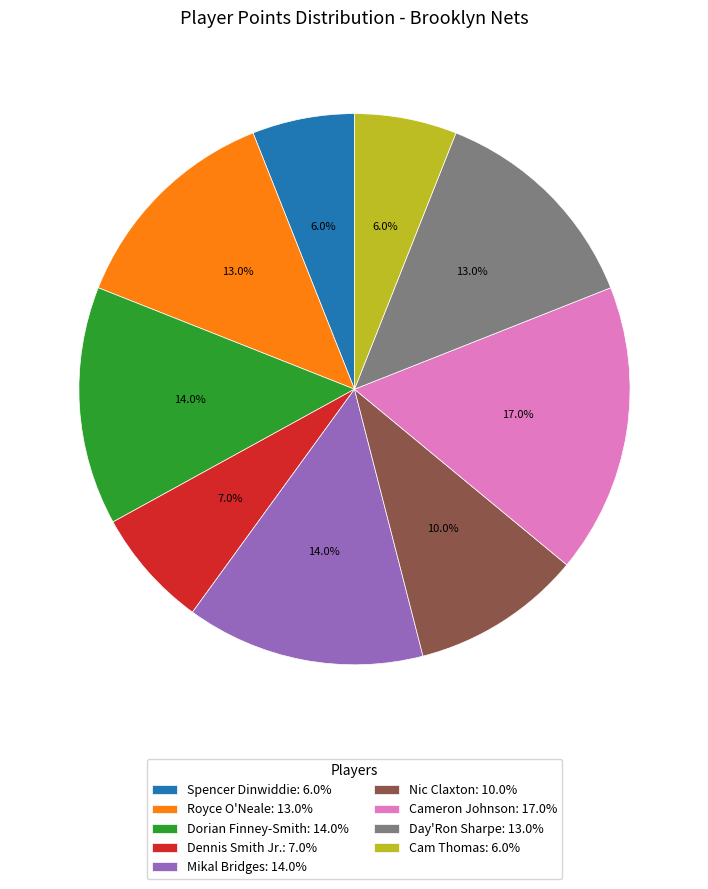

Which has a higher value, Day'Ron Sharpe or Cam Thomas?

Day'Ron Sharpe